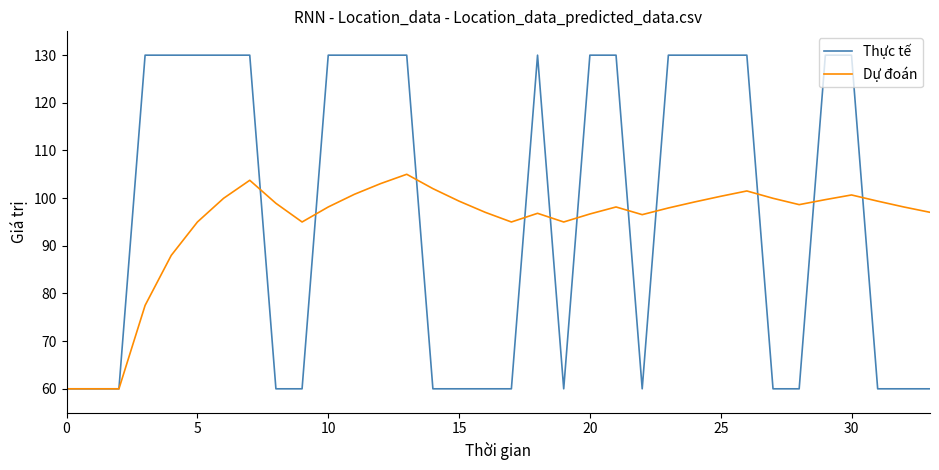

True or false: Thực tế has more than 0 points higher than both neighbors.

True